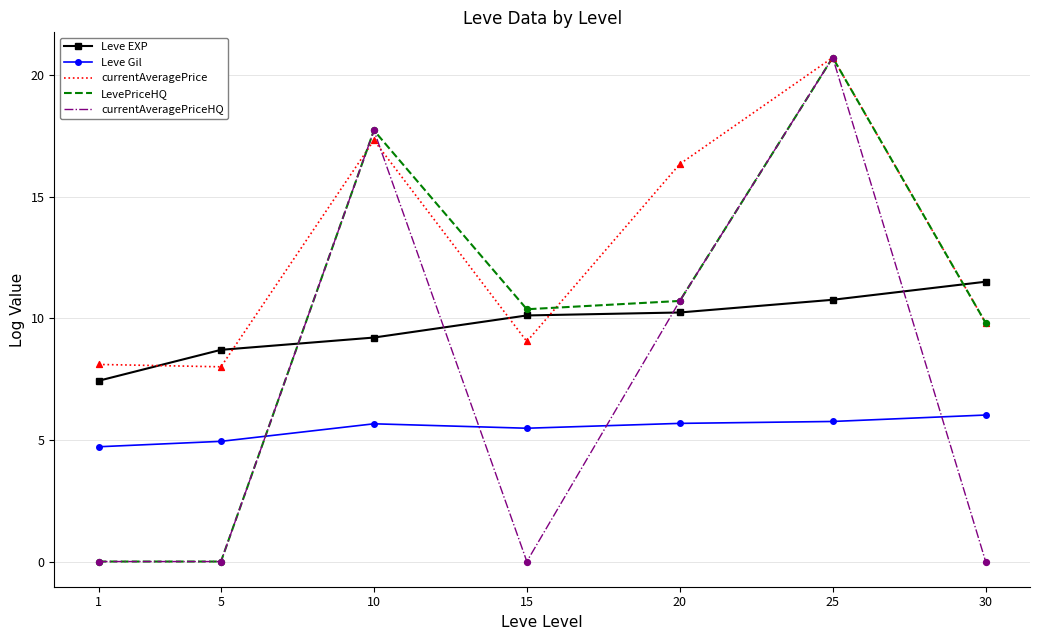

At how many categories does at least one series exceed 18?

1